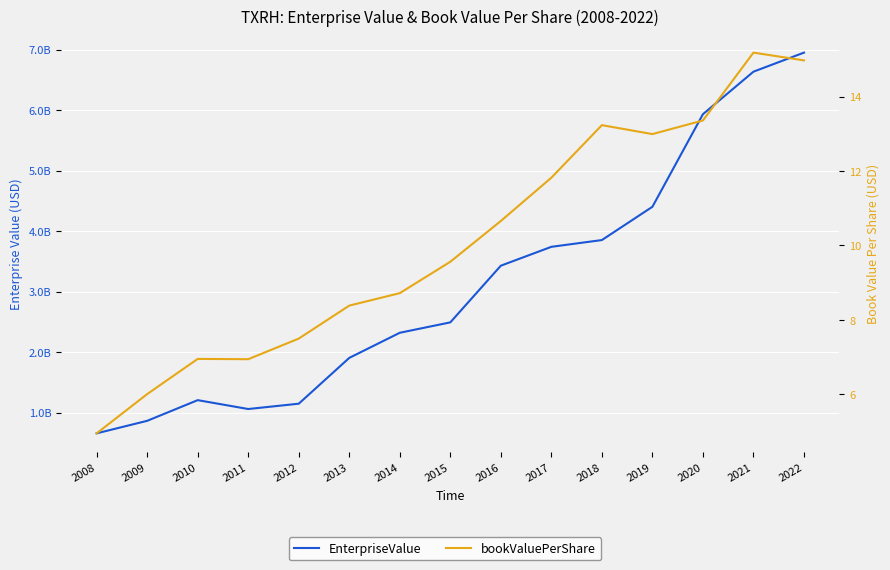

True or false: EnterpriseValue and bookValuePerShare cross at least once.

False